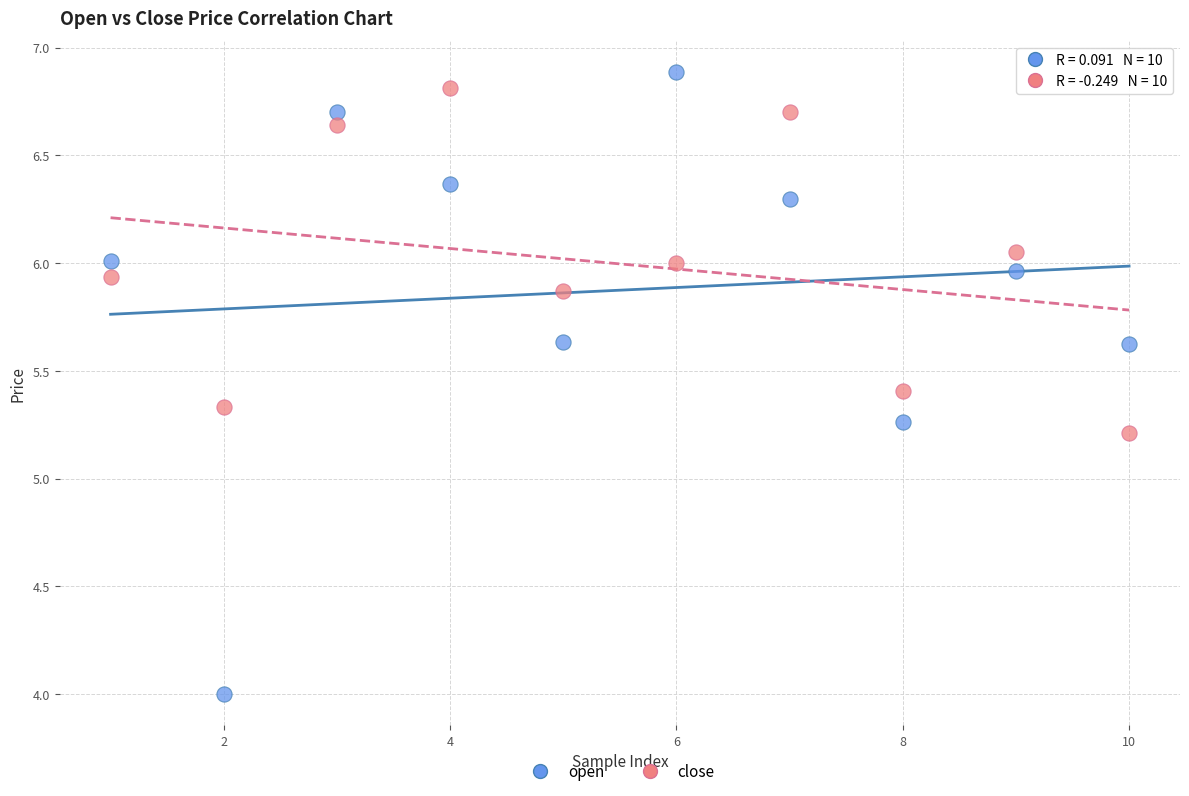

What are all the series names shown in the legend?

open, close